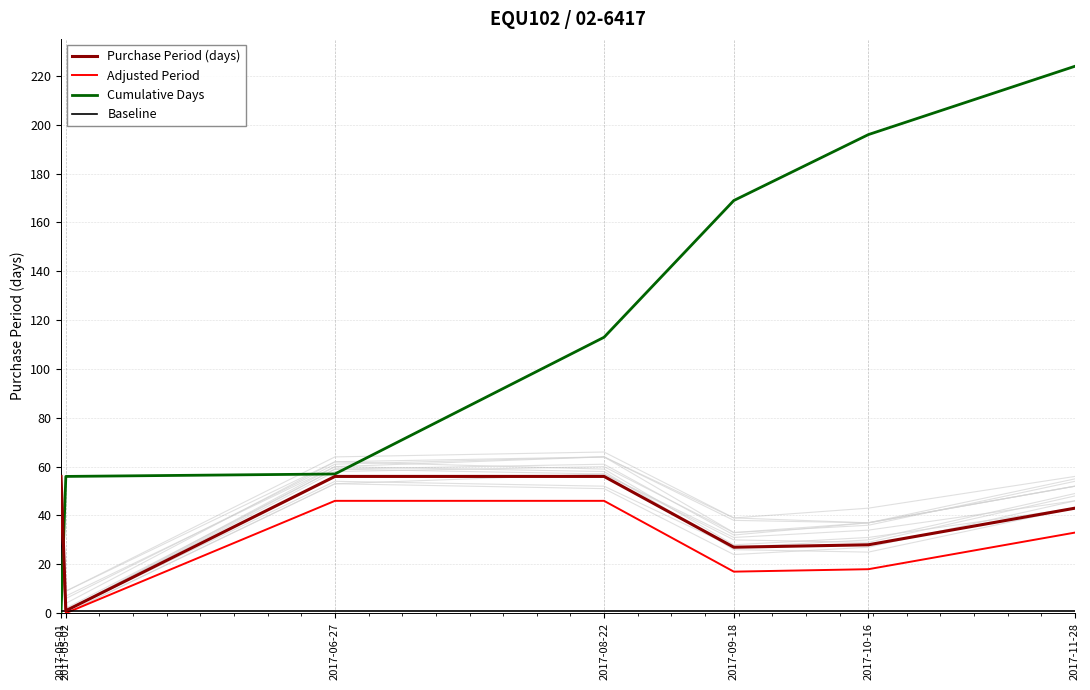

What is the label of the 2nd point from the right?

2017-10-16